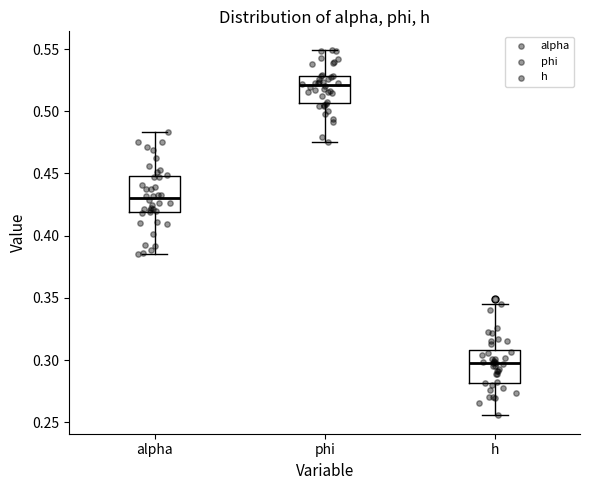

Reading left to right, read every box against the y-axis: the position of its median line, the range the box covers, and the ends of its whiskers. The values are not printed on the chart, so give them approximately, as read against the axis.

alpha: median 0.430, box 0.420 to 0.450, whiskers 0.385 to 0.485
phi: median 0.520, box 0.505 to 0.530, whiskers 0.475 to 0.550
h: median 0.300, box 0.280 to 0.310, whiskers 0.255 to 0.345